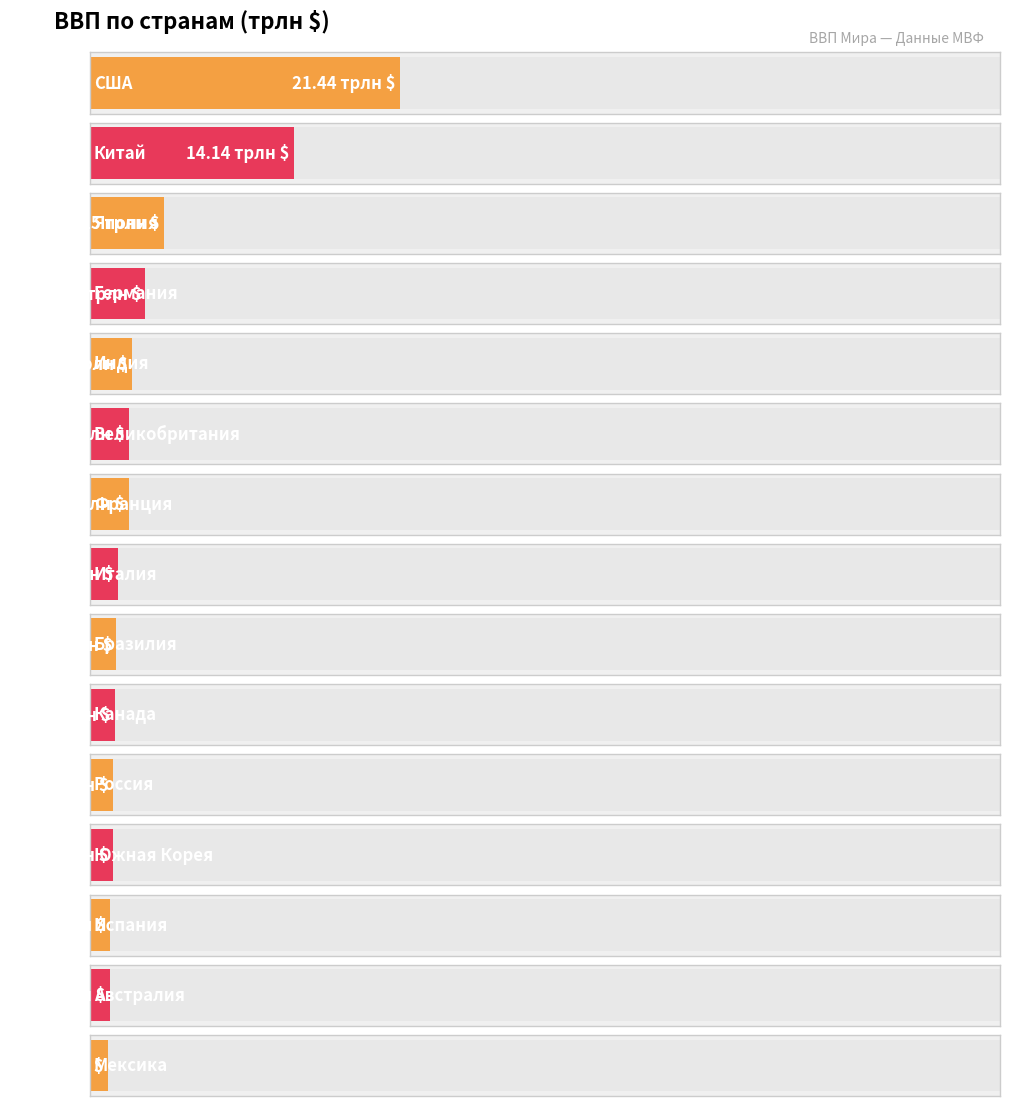

List the labels in order of value, largest first.

США, Китай, Япония, Германия, Индия, Великобритания, Франция, Италия, Бразилия, Канада, Россия, Южная Корея, Испания, Австралия, Мексика